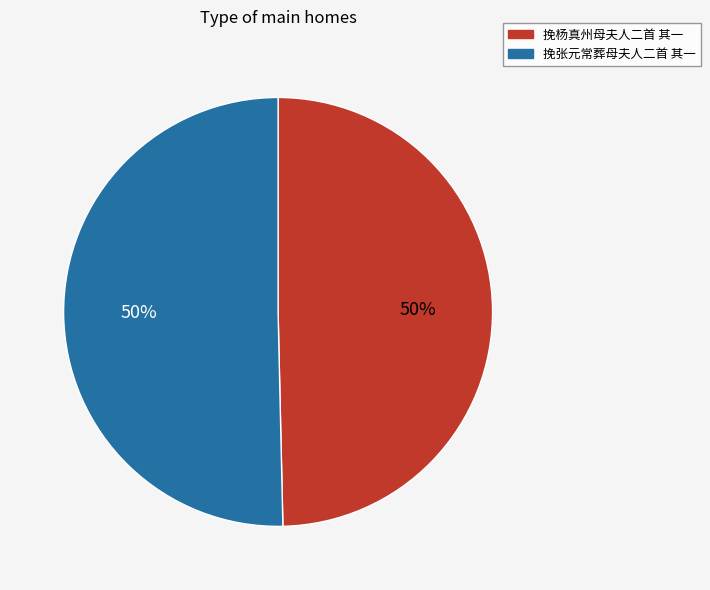

How many slices are in this pie chart?

2